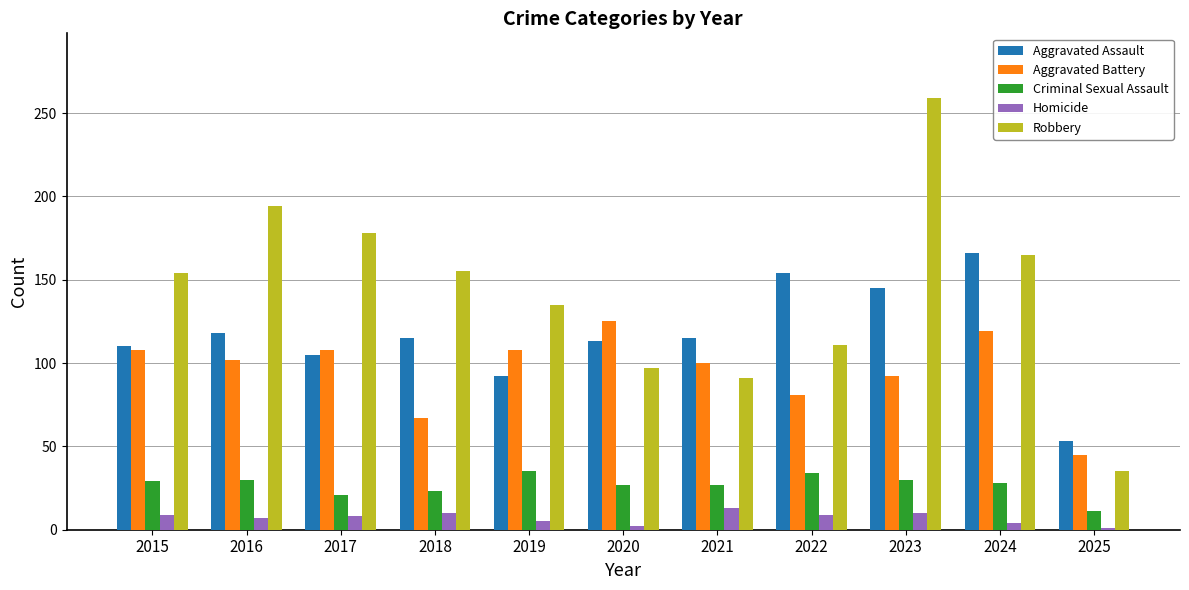

Which series has the largest total across all categories?

Robbery